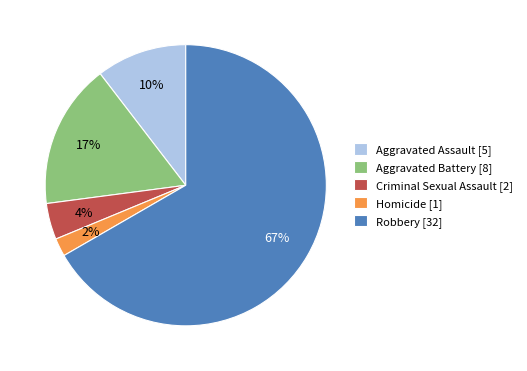

Rank the categories by value from highest to lowest.

Robbery, Aggravated Battery, Aggravated Assault, Criminal Sexual Assault, Homicide